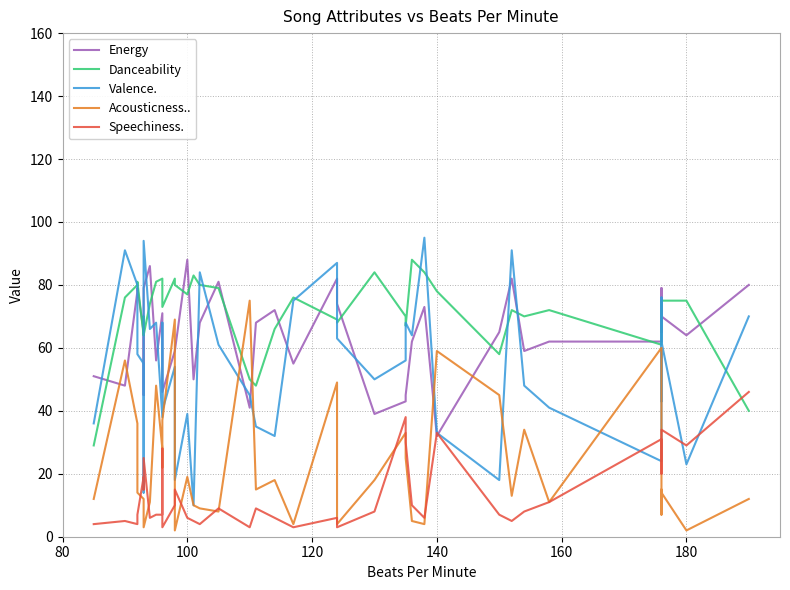

True or false: Valence. and Danceability intersect in this chart.

True